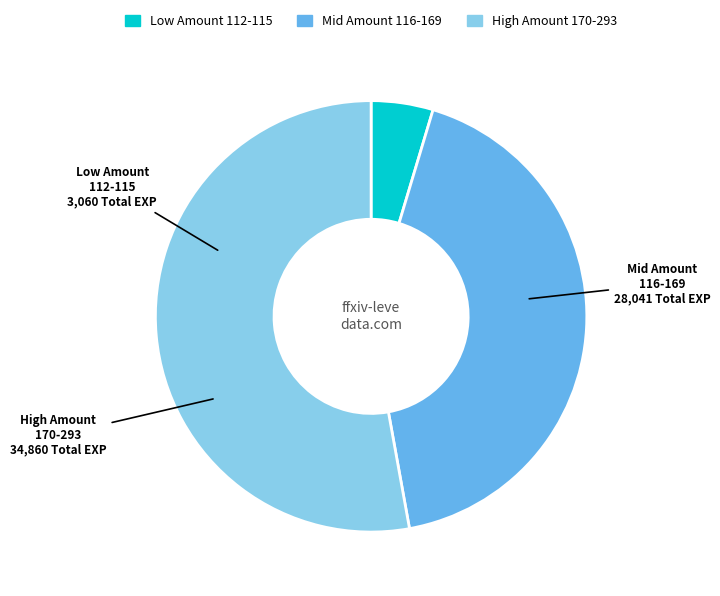

How many segments does this pie chart have?

3